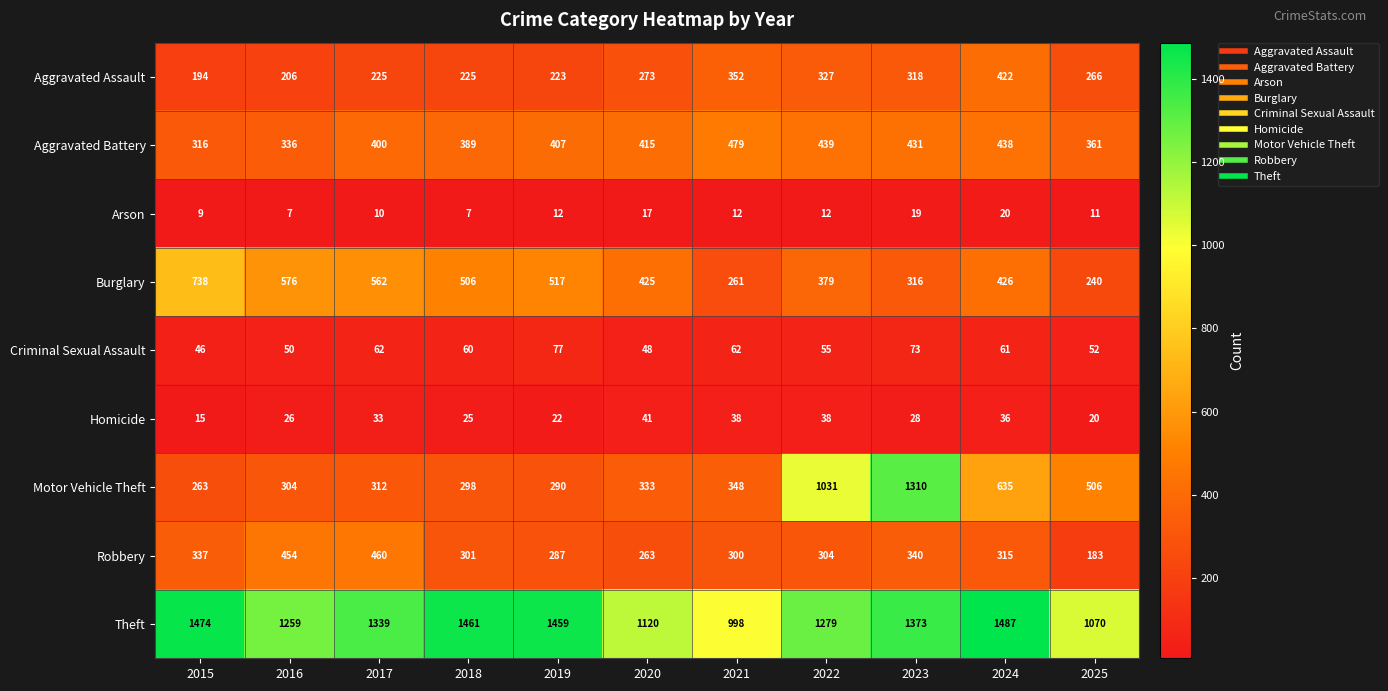

What is the approximate value of Motor Vehicle Theft at 2019, to the nearest 50?

300